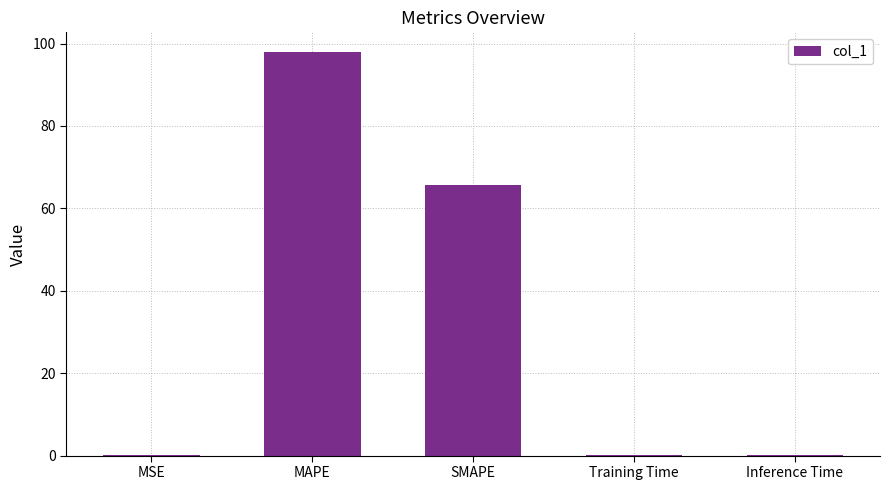

Which category has the highest value across all series?

MAPE